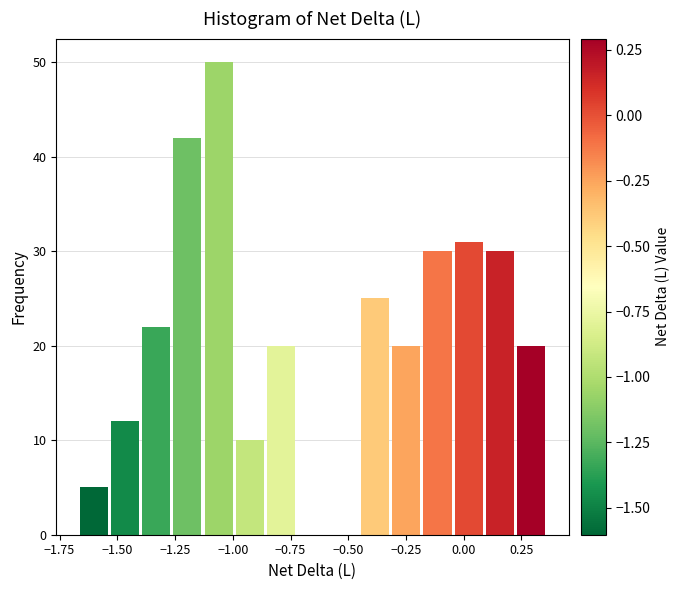

Read against the x-axis, roughly where is the centre of the tallest bar?

-1.05